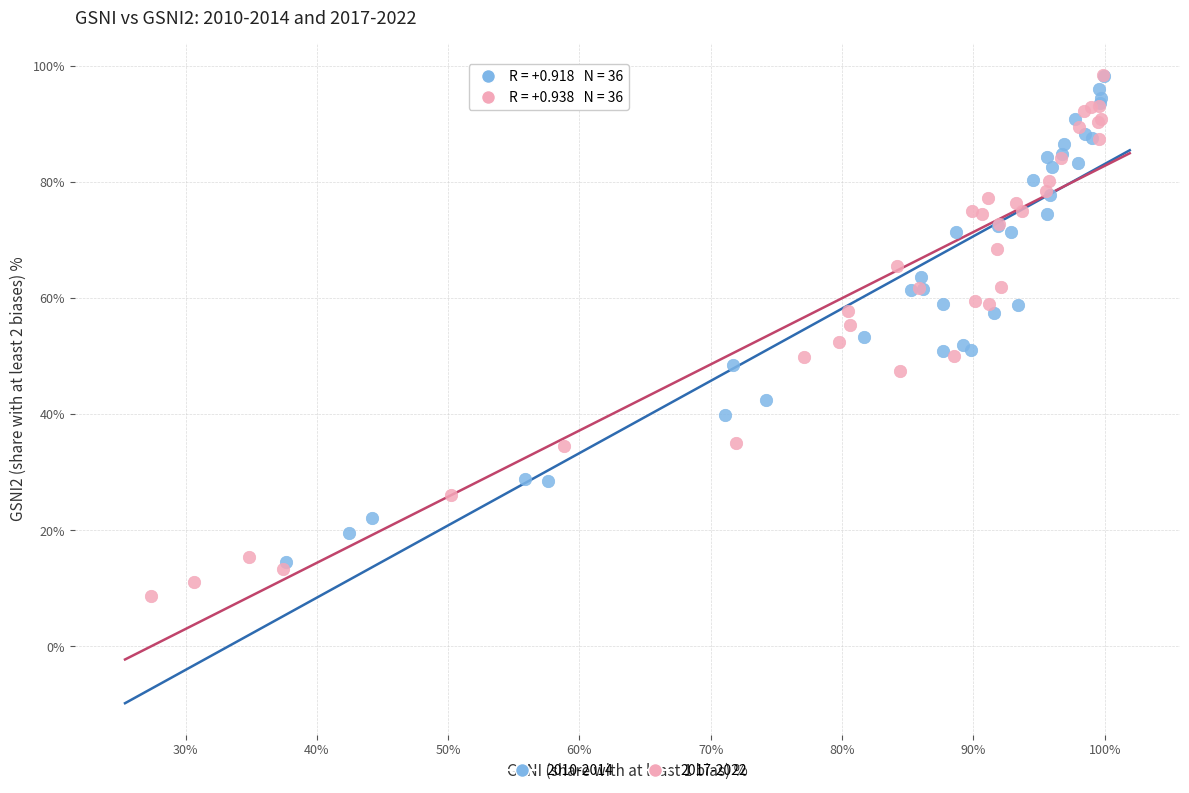

Which series contains the lowest Y value?

2017-2022